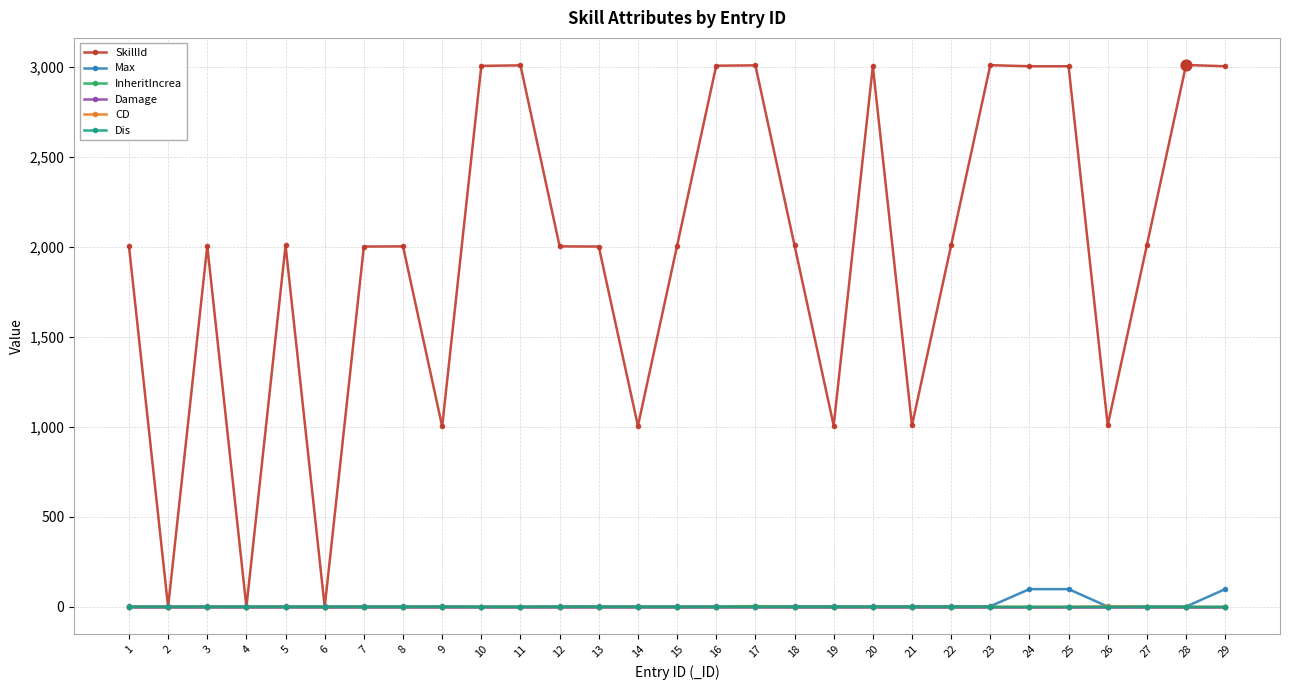

Which series has the widest spread of values?

SkillId